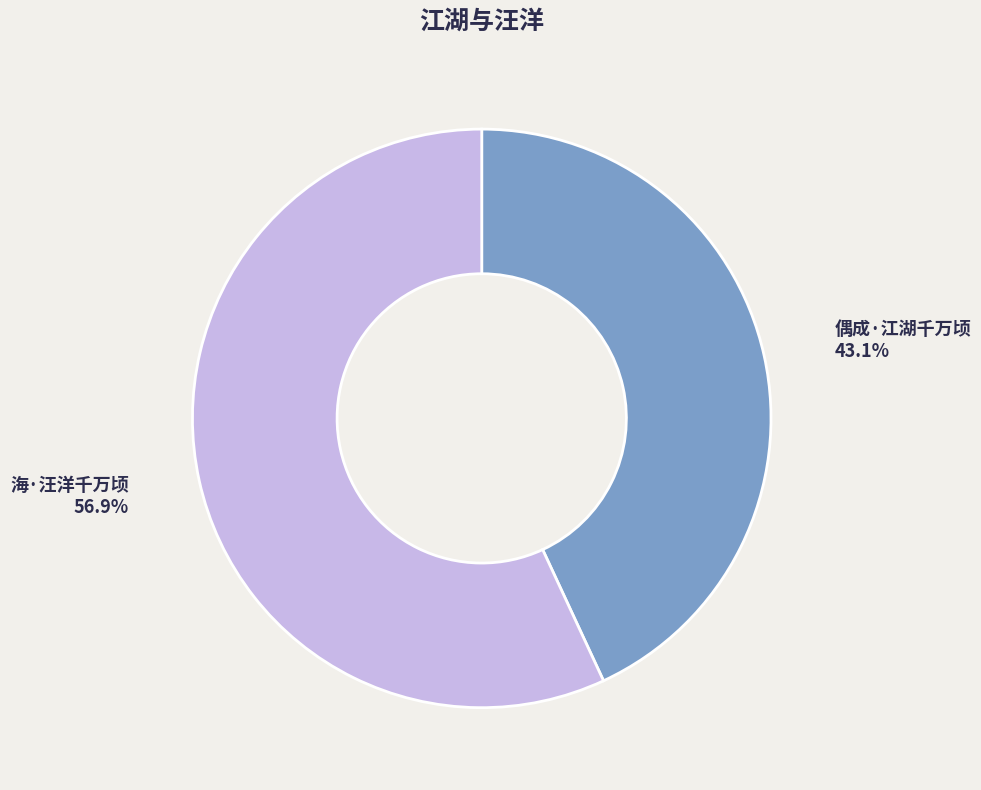

Which category accounts for the majority?

海·汪洋千万顷